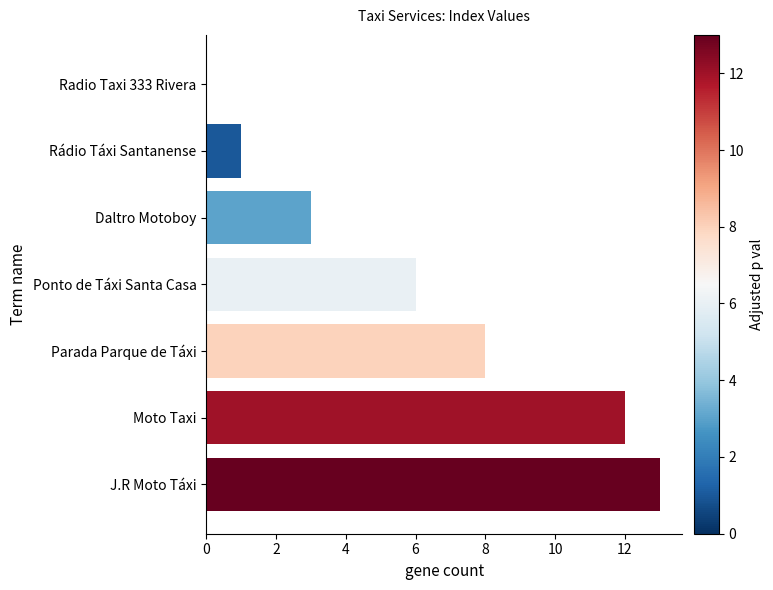

Approximately how many times larger is the value at J.R Moto Táxi compared to Rádio Táxi Santanense?

13.0